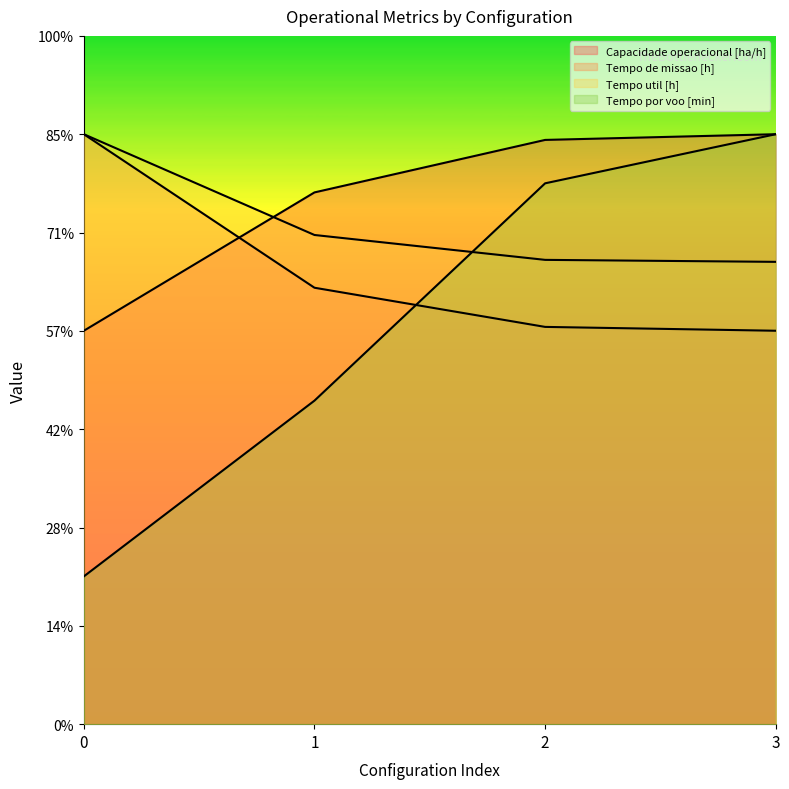

How many values in the Tempo por voo [min] series are below 27?

2